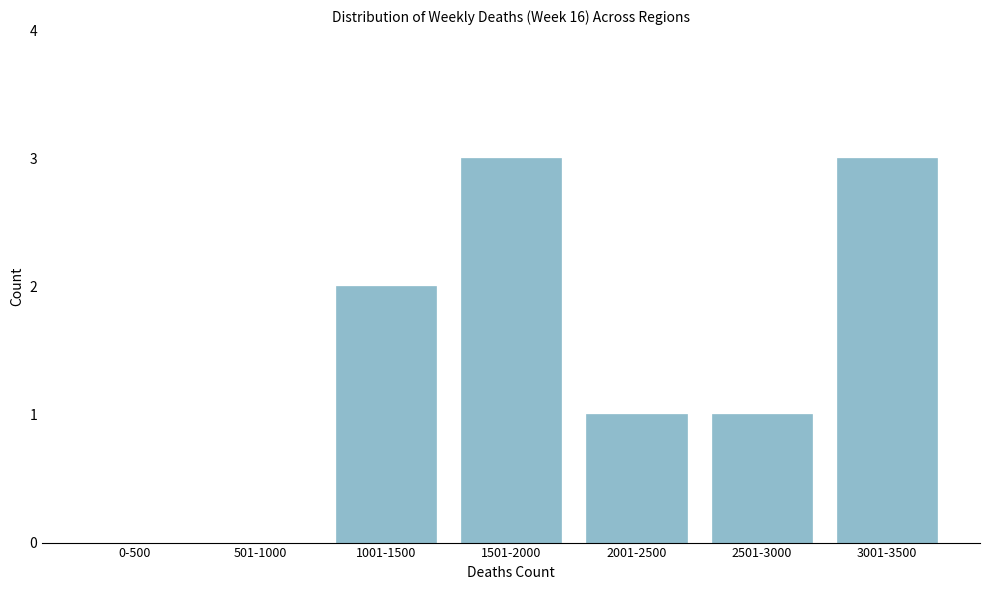

Reading left to right, what are all the values shown in this chart?

0-500=0	501-1000=0	1001-1500=2	1501-2000=3	2001-2500=1	2501-3000=1	3001-3500=3